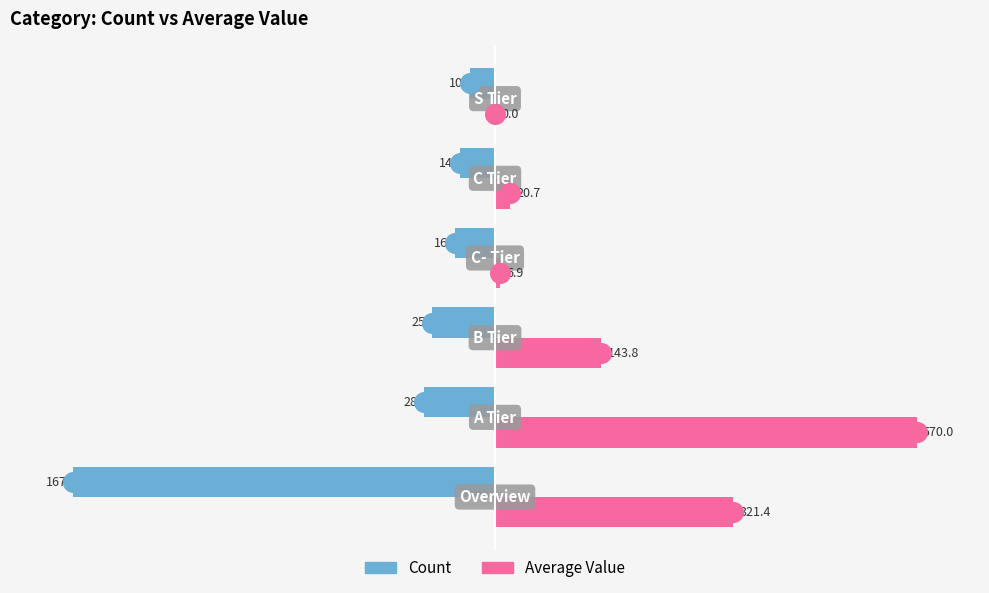

Which series reaches the minimum Y coordinate?

Count